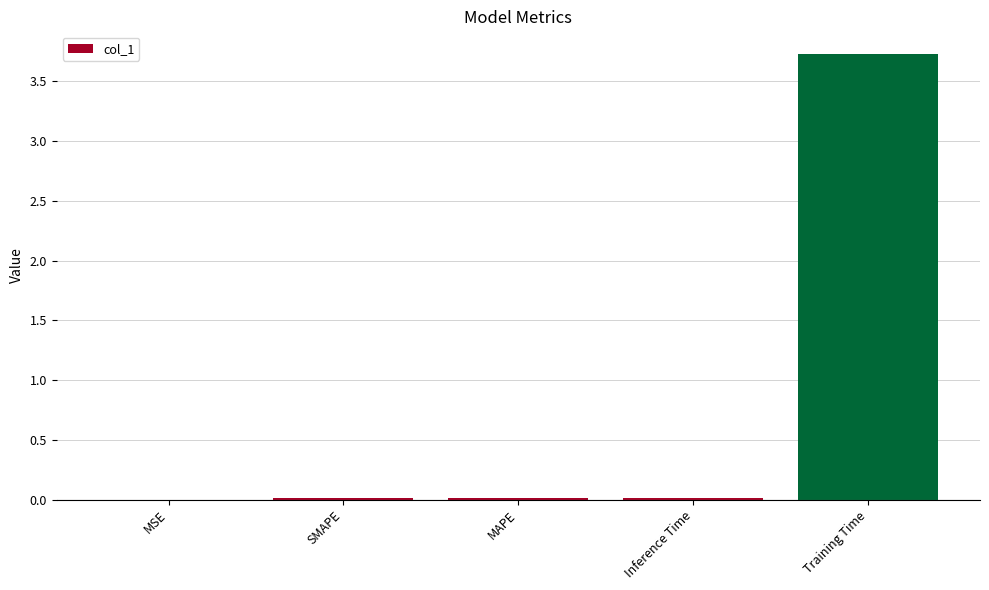

The value at MAPE is 0.0. True or false?

True